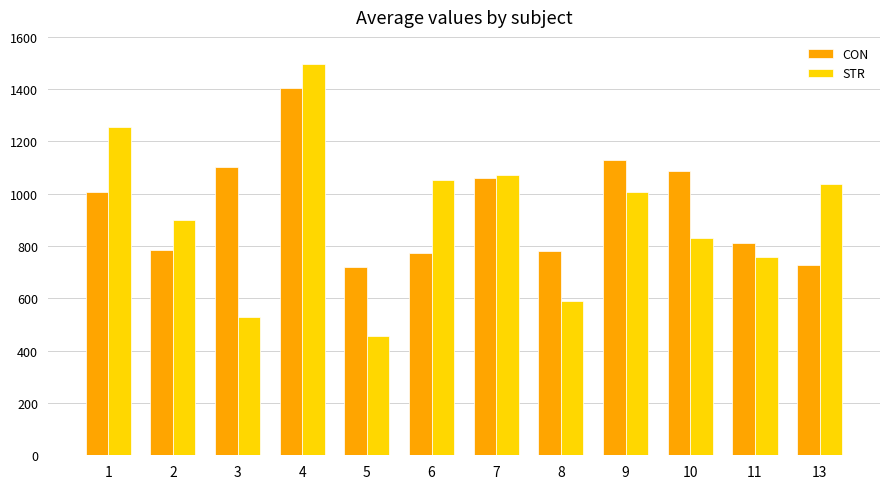

The STR series shows 1290.5 at 11. True or false?

False